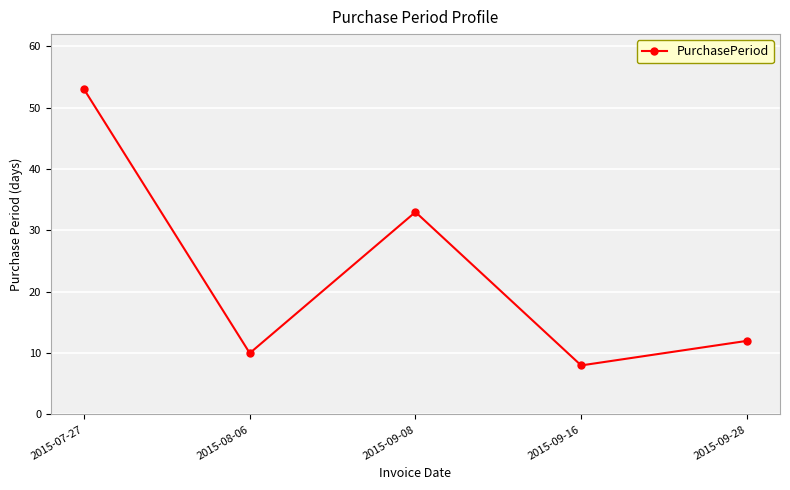

Reading left to right, list all the values displayed in this chart.

2015-07-27=53	2015-08-06=10	2015-09-08=33	2015-09-16=8	2015-09-28=12